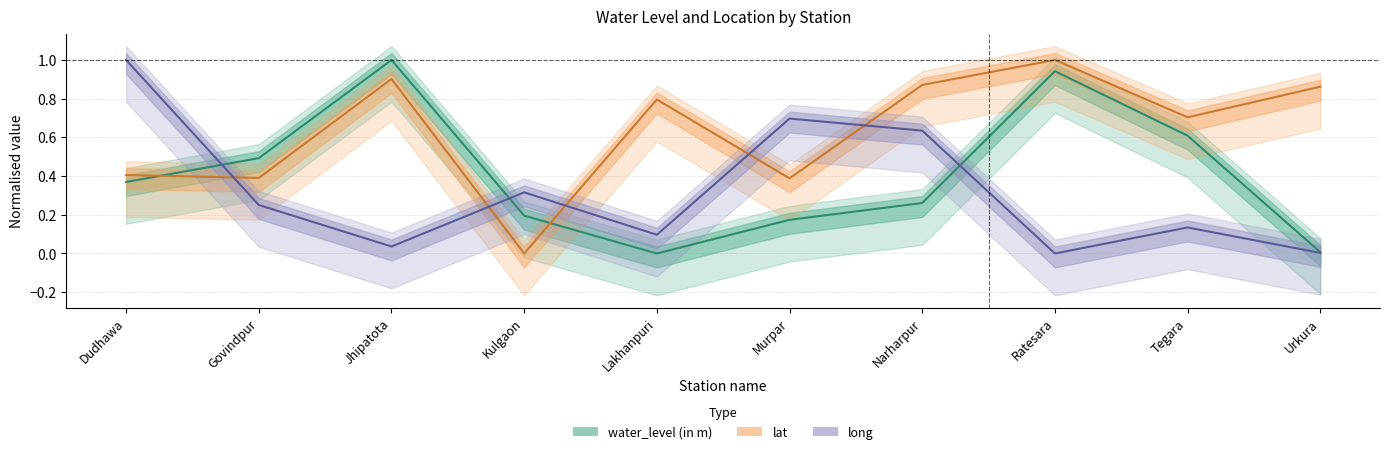

The value of water_level (in m) at Ratesara is 1.6. True or false?

False